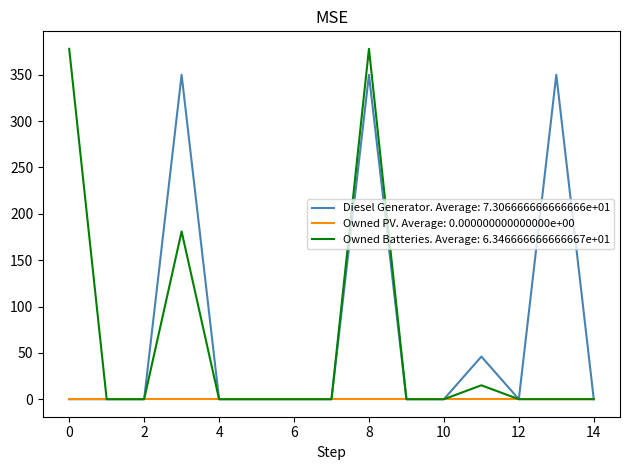

How many distinct data groups are displayed?

3